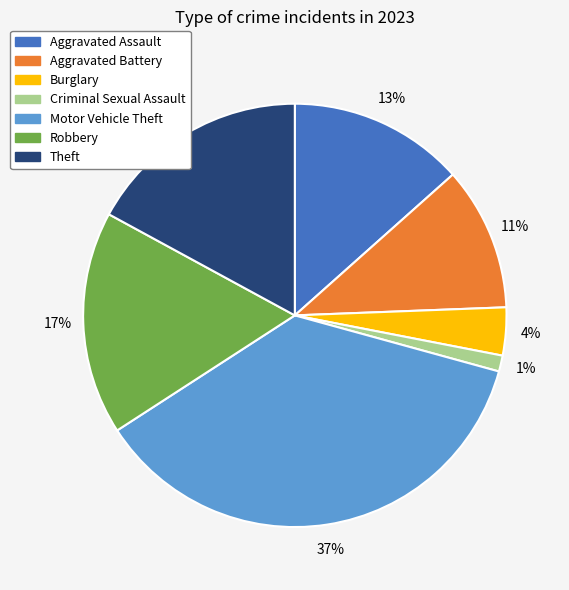

To the nearest percent, what portion does Aggravated Battery represent?

11%